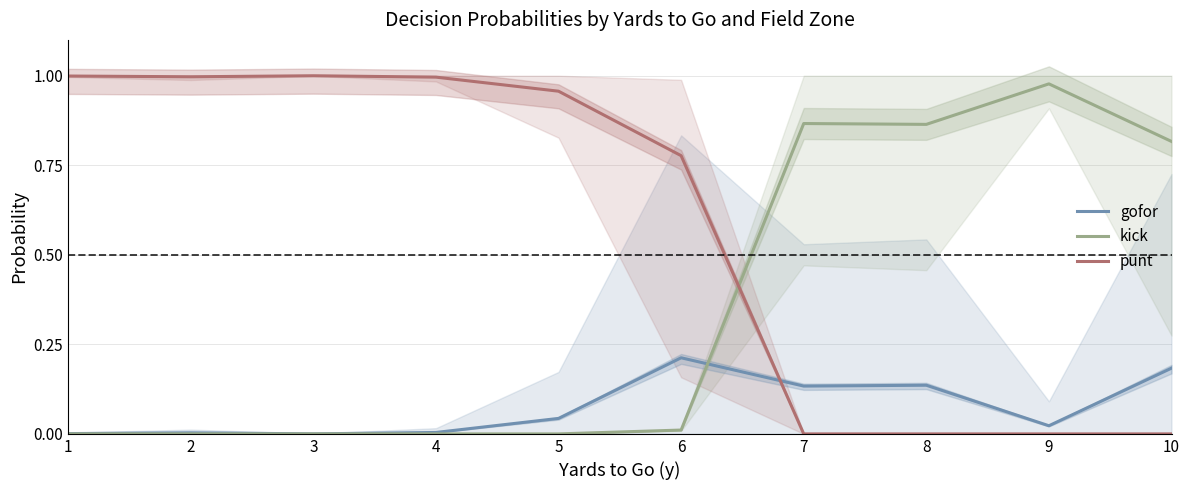

Which label corresponds to the smallest value in the chart?

1